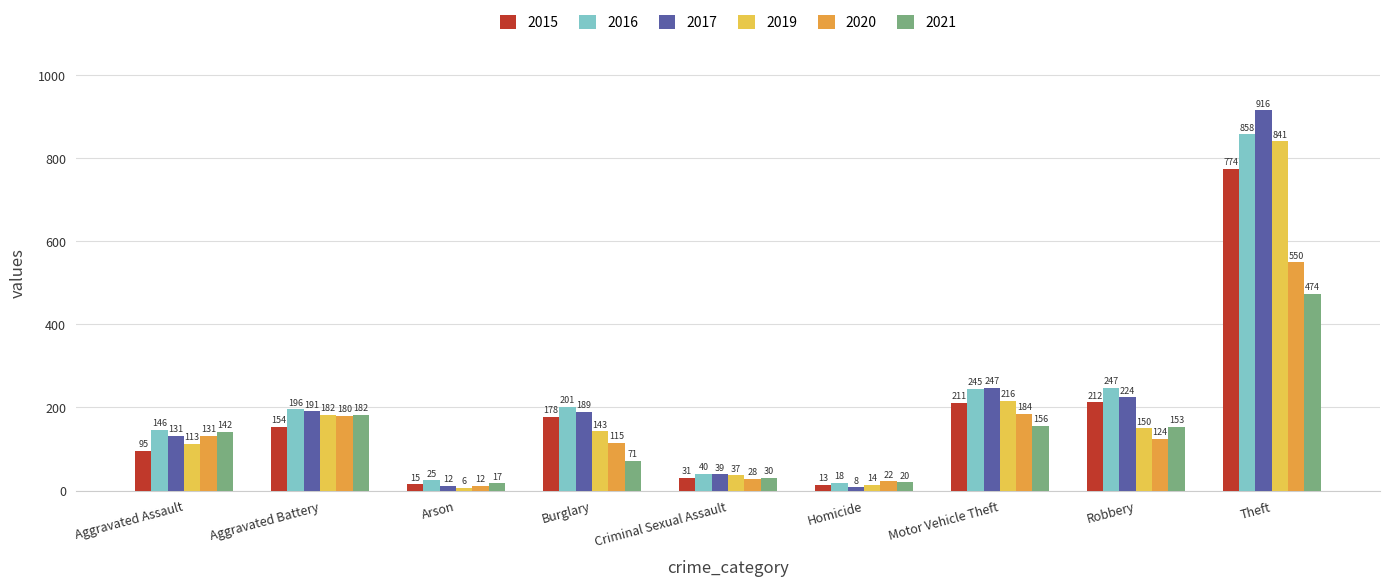

Reading left to right, what are all the values shown in this chart?

2015: Aggravated Assault=95	Aggravated Battery=154	Arson=15	Burglary=178	Criminal Sexual Assault=31	Homicide=13	Motor Vehicle Theft=211	Robbery=212	Theft=774
2016: Aggravated Assault=146	Aggravated Battery=196	Arson=25	Burglary=201	Criminal Sexual Assault=40	Homicide=18	Motor Vehicle Theft=245	Robbery=247	Theft=858
2017: Aggravated Assault=131	Aggravated Battery=191	Arson=12	Burglary=189	Criminal Sexual Assault=39	Homicide=8	Motor Vehicle Theft=247	Robbery=224	Theft=916
2019: Aggravated Assault=113	Aggravated Battery=182	Arson=6	Burglary=143	Criminal Sexual Assault=37	Homicide=14	Motor Vehicle Theft=216	Robbery=150	Theft=841
2020: Aggravated Assault=131	Aggravated Battery=180	Arson=12	Burglary=115	Criminal Sexual Assault=28	Homicide=22	Motor Vehicle Theft=184	Robbery=124	Theft=550
2021: Aggravated Assault=142	Aggravated Battery=182	Arson=17	Burglary=71	Criminal Sexual Assault=30	Homicide=20	Motor Vehicle Theft=156	Robbery=153	Theft=474